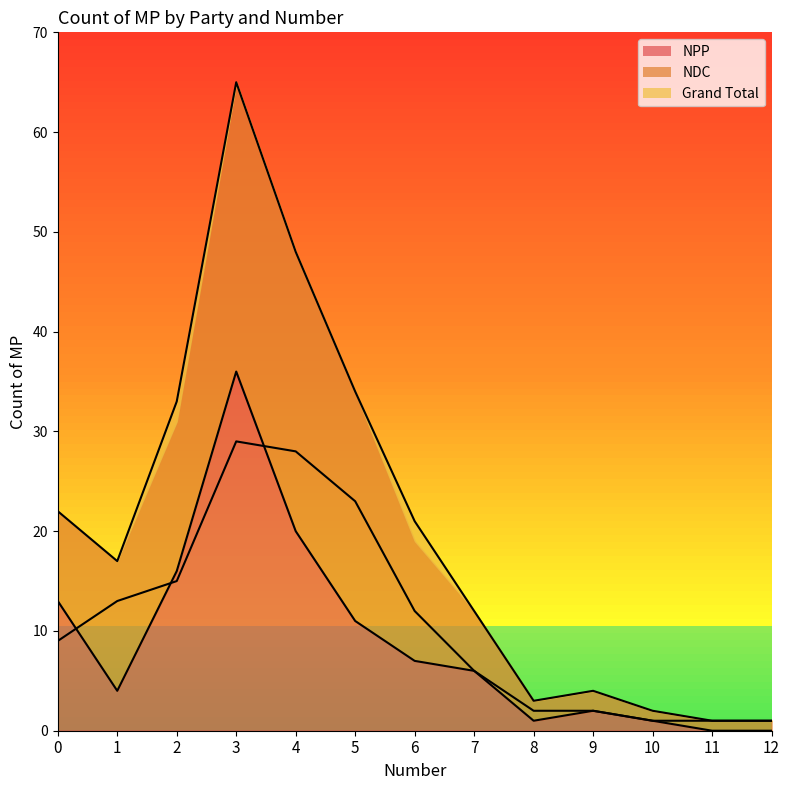

Where is NPP line nearest to the value 18?

2